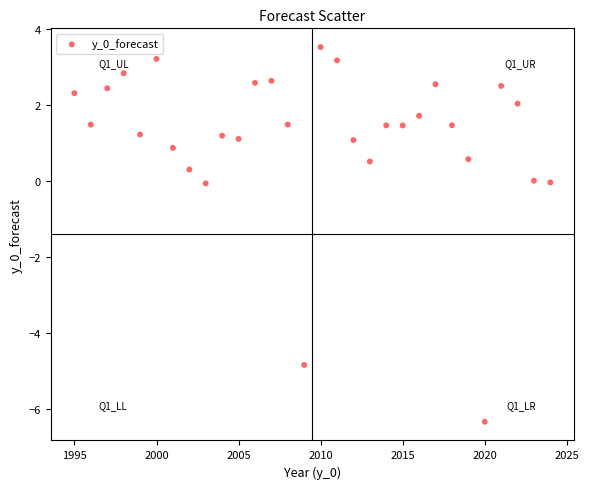

What is the range of X values (max minus min)?

29.0